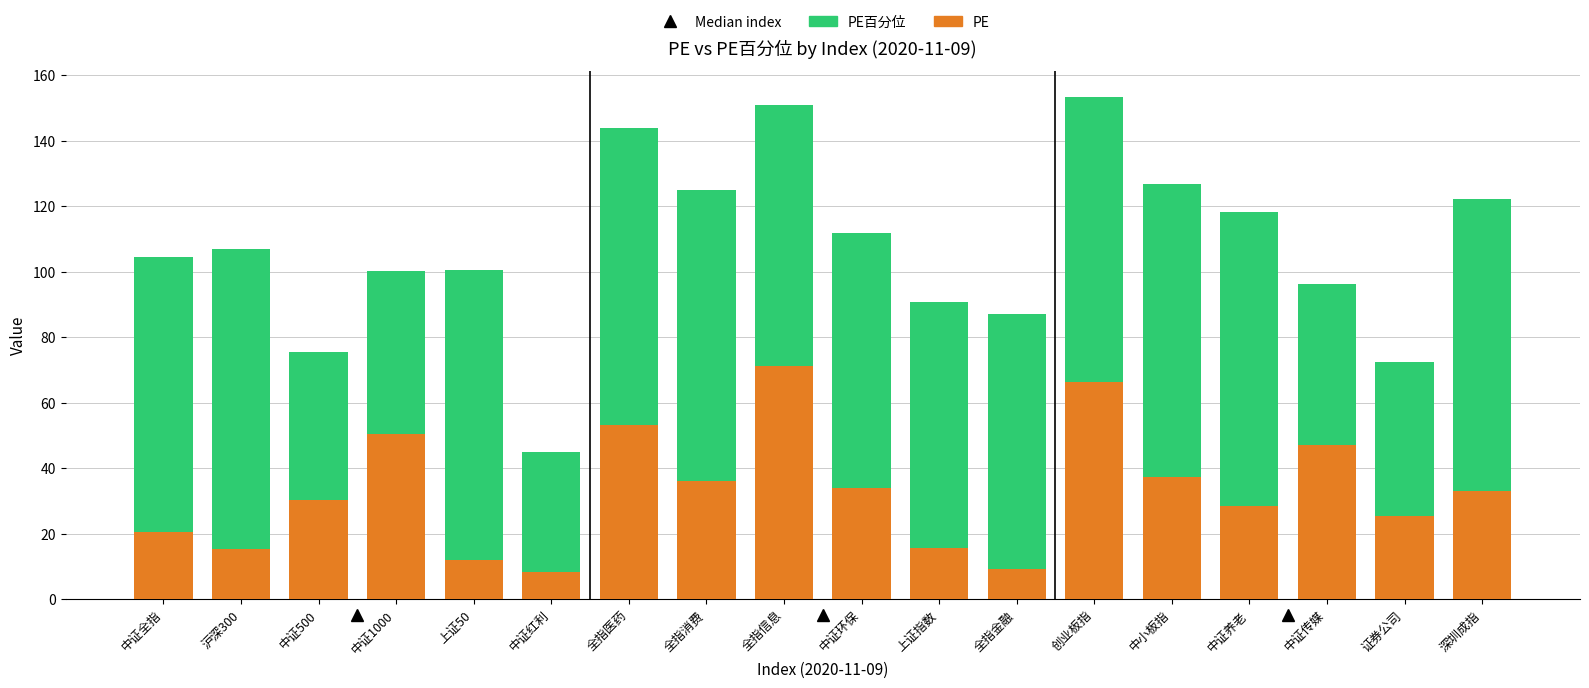

What is the total value across all series at 中证1000?

100.3